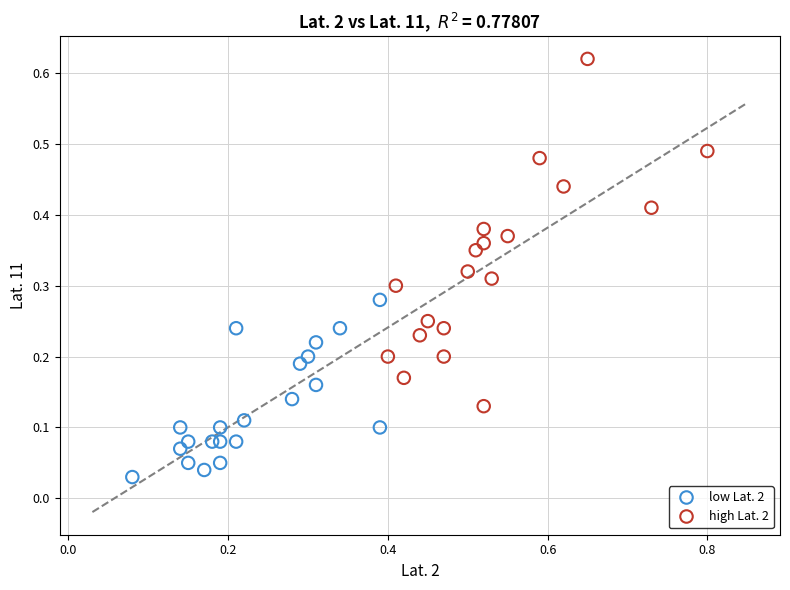

Which series has the widest spread of Y values?

high Lat. 2